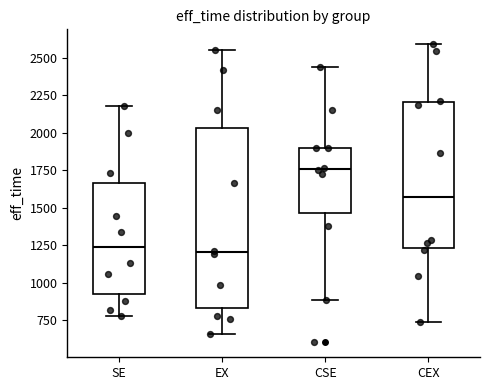

Which box is the tallest, from its lower edge to its upper edge?

EX